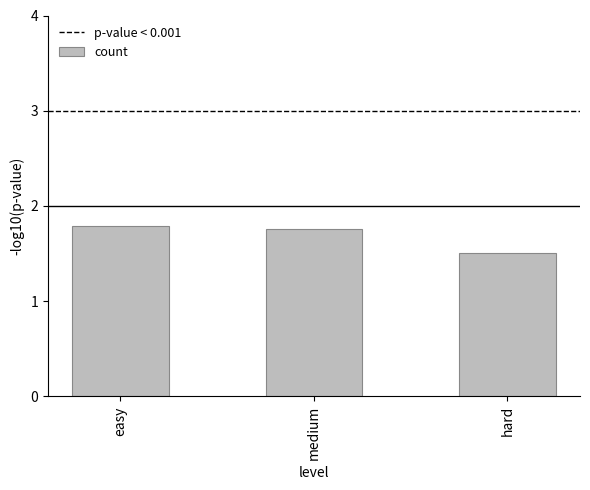

What is the label of the 3rd bar from the right?

easy